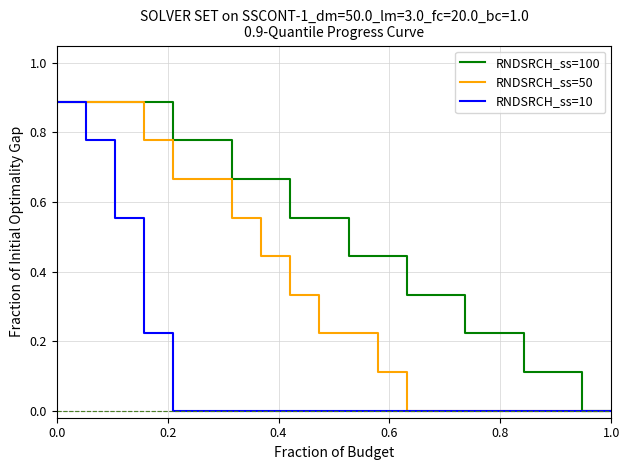

List the series in order of their overall mean, highest first.

RNDSRCH_ss=100, RNDSRCH_ss=50, RNDSRCH_ss=10